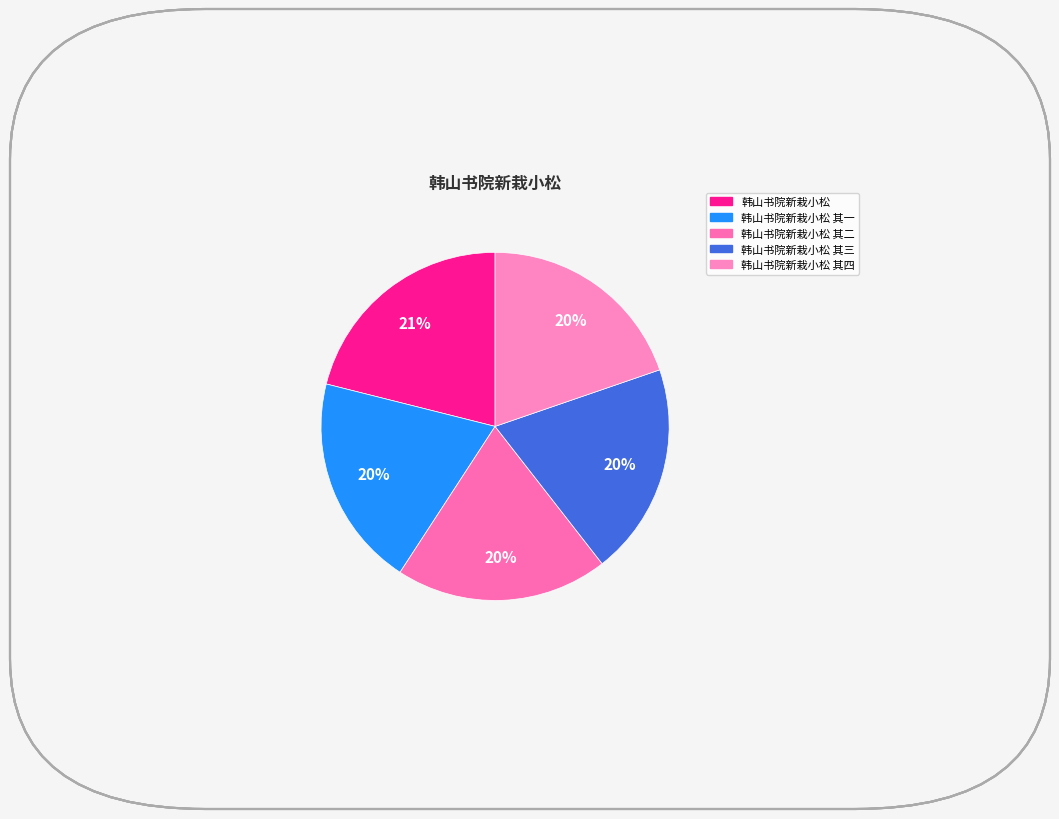

How many segments does this pie chart have?

5